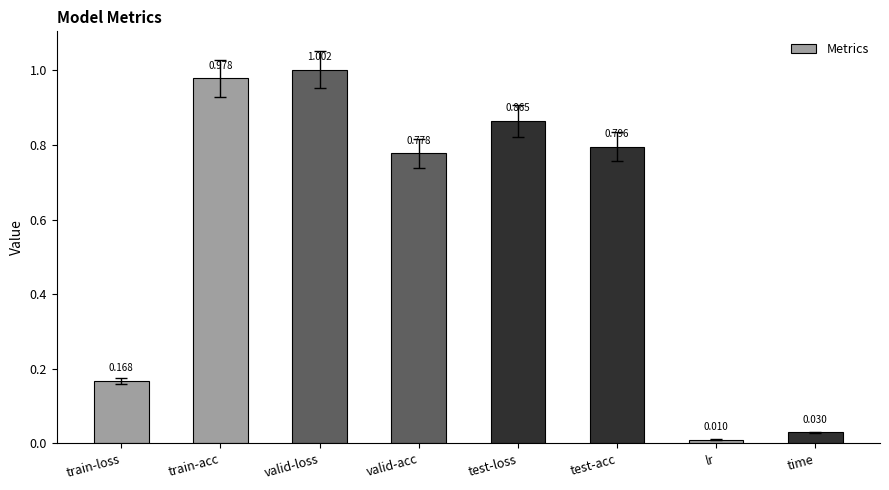

How many bars are there in total?

8